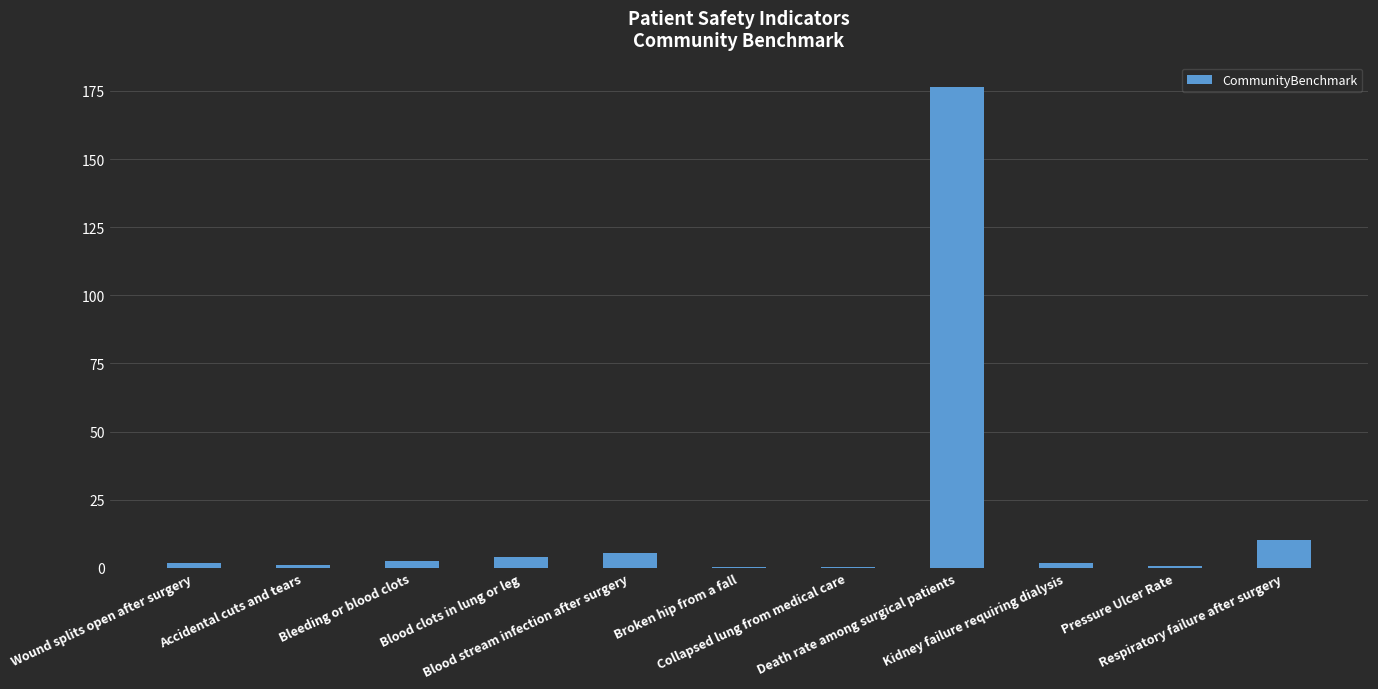

What is the sum of all values?

204.4